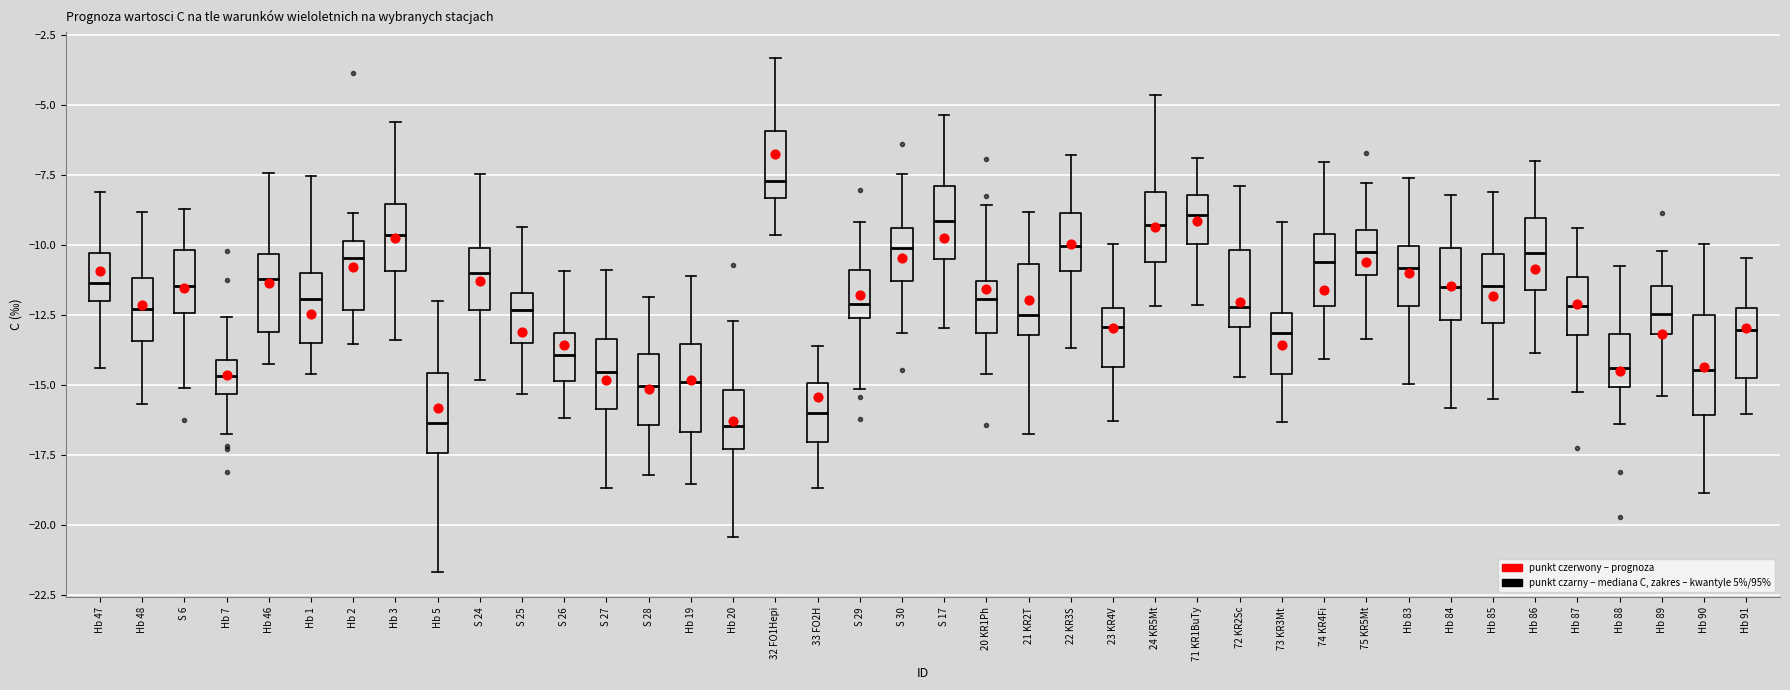

Reading left to right, transcribe this box plot: for each box, give where its median line is, the range the box spans, and where its two whiskers end, as read against the y-axis. The values are not printed on the chart, so give them approximately, as read against the axis.

Hb 47: median -11.5, box -12.0 to -10.5, whiskers -14.5 to -8.0
Hb 48: median -12.5, box -13.5 to -11.0, whiskers -15.5 to -9.0
S 6: median -11.5, box -12.5 to -10.0, whiskers -15.0 to -8.5
Hb 7: median -14.5, box -15.5 to -14.0, whiskers -16.5 to -12.5
Hb 46: median -11.0, box -13.0 to -10.5, whiskers -14.5 to -7.5
Hb 1: median -12.0, box -13.5 to -11.0, whiskers -14.5 to -7.5
Hb 2: median -10.5, box -12.5 to -10.0, whiskers -13.5 to -9.0
Hb 3: median -9.5, box -11.0 to -8.5, whiskers -13.5 to -5.5
Hb 5: median -16.5, box -17.5 to -14.5, whiskers -21.5 to -12.0
S 24: median -11.0, box -12.5 to -10.0, whiskers -15.0 to -7.5
S 25: median -12.5, box -13.5 to -11.5, whiskers -15.5 to -9.5
S 26: median -14.0, box -15.0 to -13.0, whiskers -16.0 to -11.0
S 27: median -14.5, box -16.0 to -13.5, whiskers -18.5 to -11.0
S 28: median -15.0, box -16.5 to -14.0, whiskers -18.0 to -12.0
Hb 19: median -15.0, box -16.5 to -13.5, whiskers -18.5 to -11.0
Hb 20: median -16.5, box -17.5 to -15.0, whiskers -20.5 to -12.5
32 FO1Hepi: median -7.5, box -8.5 to -6.0, whiskers -9.5 to -3.5
33 FO2H: median -16.0, box -17.0 to -15.0, whiskers -18.5 to -13.5
S 29: median -12.0, box -12.5 to -11.0, whiskers -15.0 to -9.0
S 30: median -10.0, box -11.5 to -9.5, whiskers -13.0 to -7.5
S 17: median -9.0, box -10.5 to -8.0, whiskers -13.0 to -5.5
20 KR1Ph: median -12.0, box -13.0 to -11.5, whiskers -14.5 to -8.5
21 KR2T: median -12.5, box -13.0 to -10.5, whiskers -17.0 to -9.0
22 KR3S: median -10.0, box -11.0 to -9.0, whiskers -13.5 to -7.0
23 KR4V: median -13.0, box -14.5 to -12.5, whiskers -16.5 to -10.0
24 KR5Mt: median -9.5, box -10.5 to -8.0, whiskers -12.0 to -4.5
71 KR1BuTy: median -9.0, box -10.0 to -8.0, whiskers -12.0 to -7.0
72 KR2Sc: median -12.0, box -13.0 to -10.0, whiskers -14.5 to -8.0
73 KR3Mt: median -13.0, box -14.5 to -12.5, whiskers -16.5 to -9.0
74 KR4Fi: median -10.5, box -12.0 to -9.5, whiskers -14.0 to -7.0
75 KR5Mt: median -10.5, box -11.0 to -9.5, whiskers -13.5 to -8.0
Hb 83: median -11.0, box -12.0 to -10.0, whiskers -15.0 to -7.5
Hb 84: median -11.5, box -12.5 to -10.0, whiskers -16.0 to -8.0
Hb 85: median -11.5, box -13.0 to -10.5, whiskers -15.5 to -8.0
Hb 86: median -10.5, box -11.5 to -9.0, whiskers -14.0 to -7.0
Hb 87: median -12.0, box -13.0 to -11.0, whiskers -15.0 to -9.5
Hb 88: median -14.5, box -15.0 to -13.0, whiskers -16.5 to -11.0
Hb 89: median -12.5, box -13.0 to -11.5, whiskers -15.5 to -10.0
Hb 90: median -14.5, box -16.0 to -12.5, whiskers -19.0 to -10.0
Hb 91: median -13.0, box -14.5 to -12.0, whiskers -16.0 to -10.5